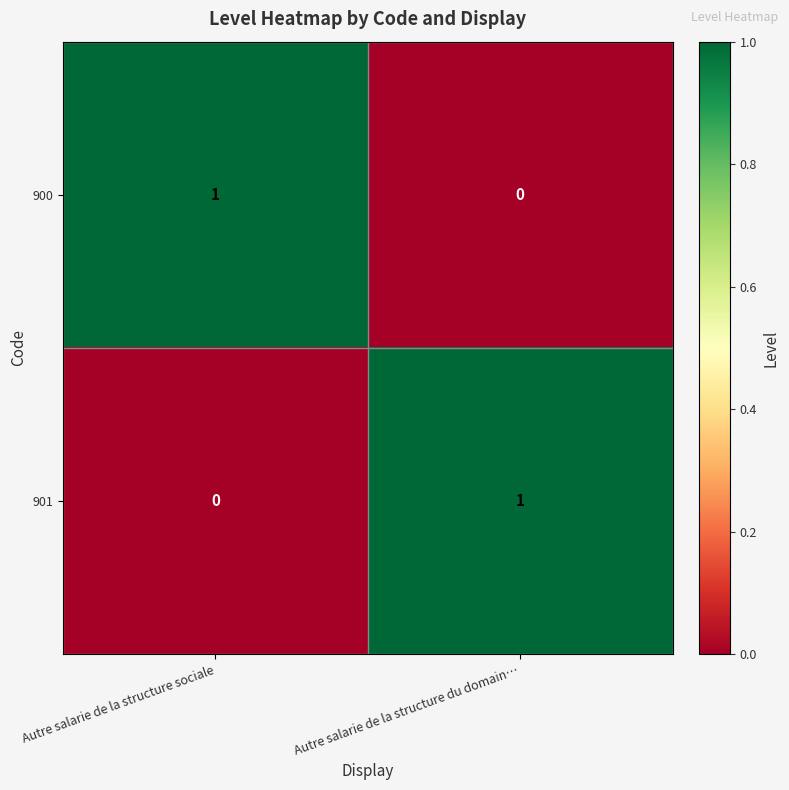

Reading left to right, list all the values displayed in this chart.

900: Autre salarie de la structure sociale=1	Autre salarie de la structure du domain…=0
901: Autre salarie de la structure sociale=0	Autre salarie de la structure du domain…=1